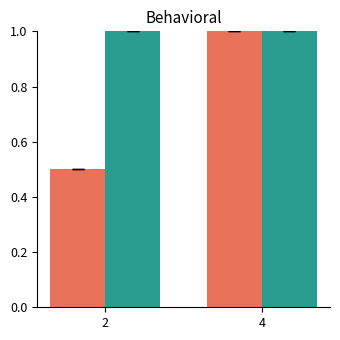

What is the difference between the highest and lowest values at 2?

0.5